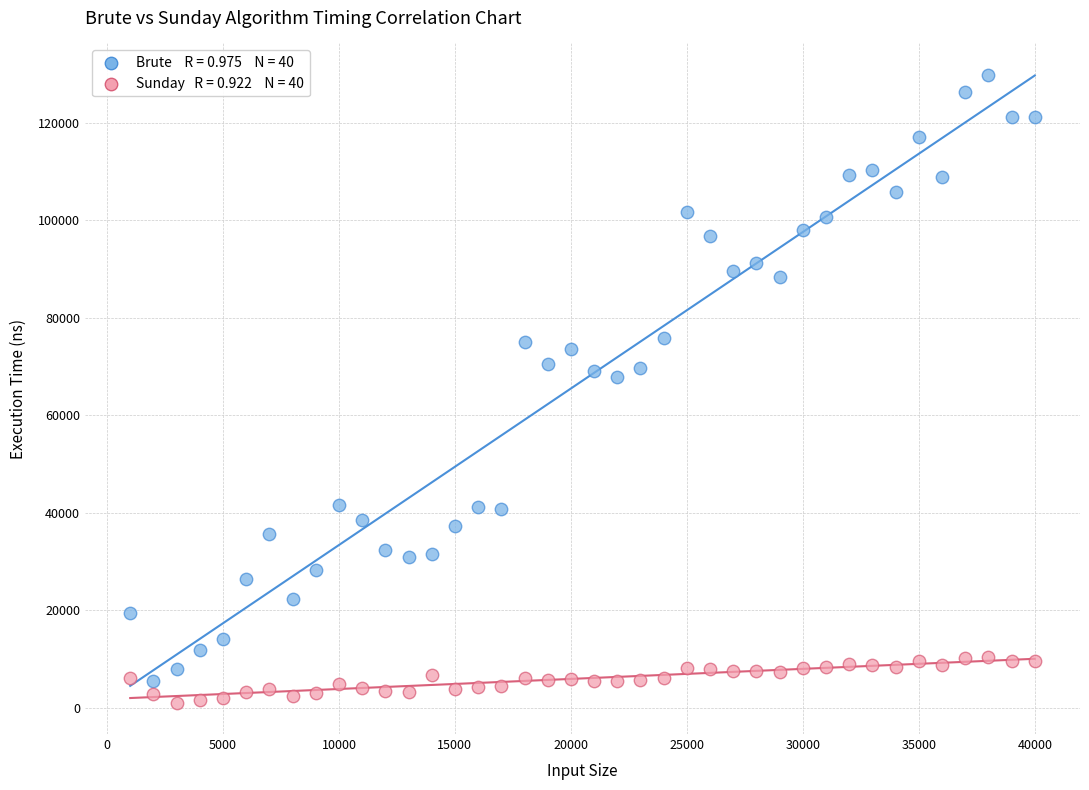

Across all data points, what is the range of X values (max minus min)?

39000